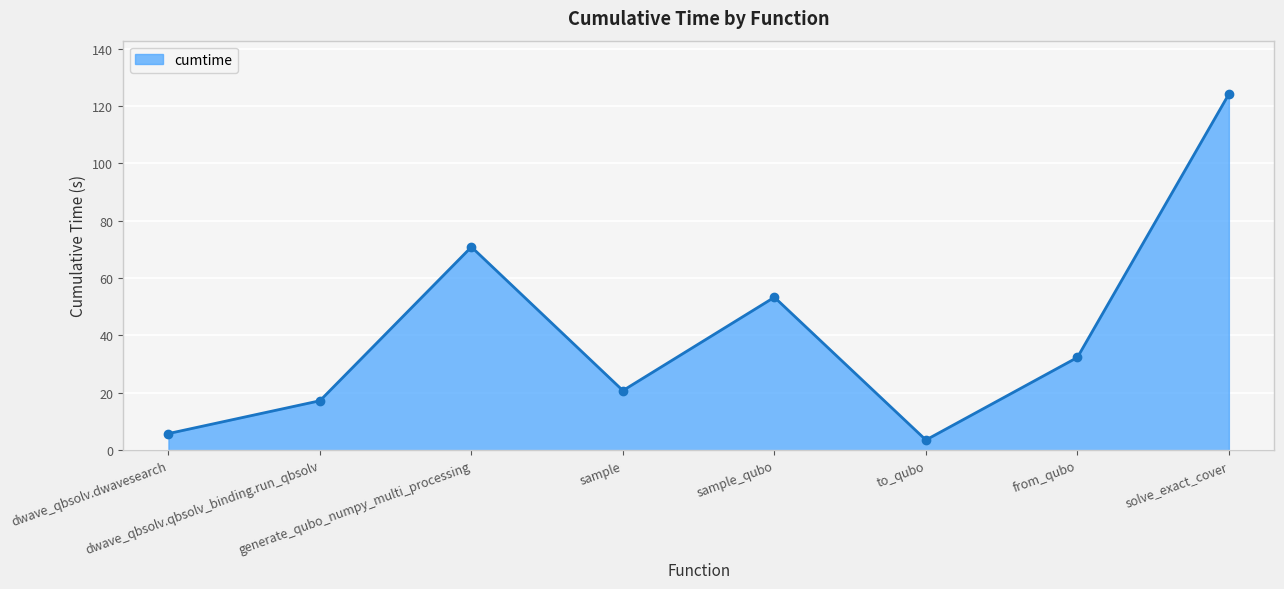

What is the difference between the maximum and minimum values?

120.6